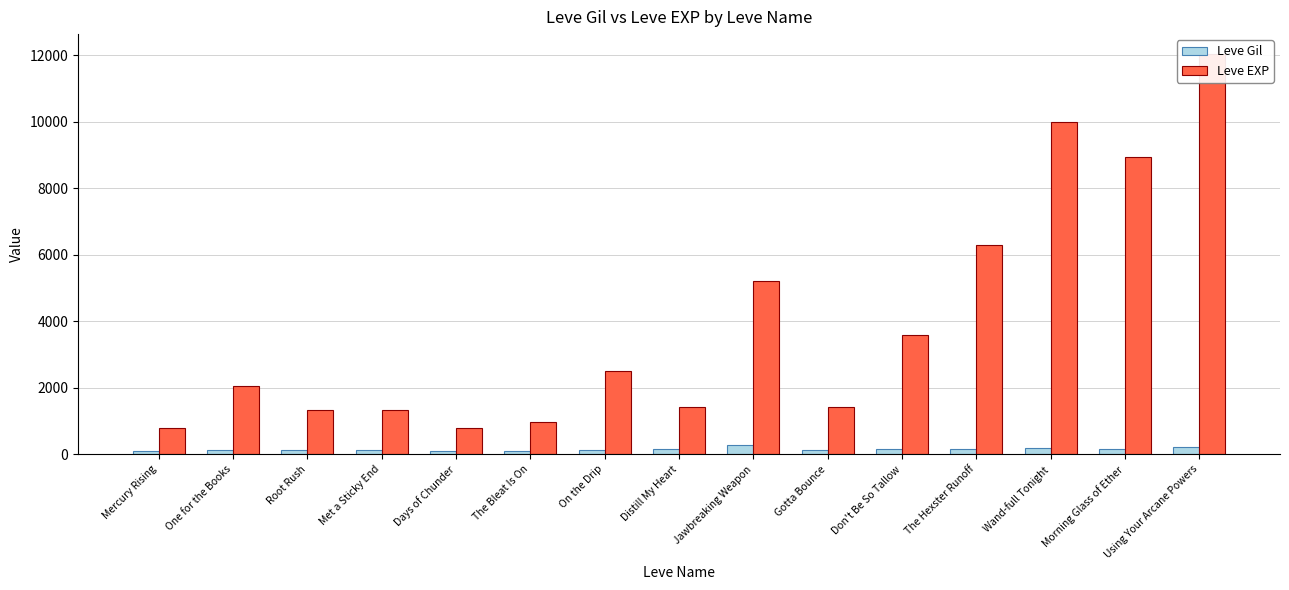

Reading left to right, what are all the values shown in this chart?

Leve Gil: 113	114	114	115	112	112	139	169	293	140	170	169	191	169	230
Leve EXP: 800	2040	1330	1330	800	980	2490	1420	5220	1420	3600	6280	9990	8930	12030